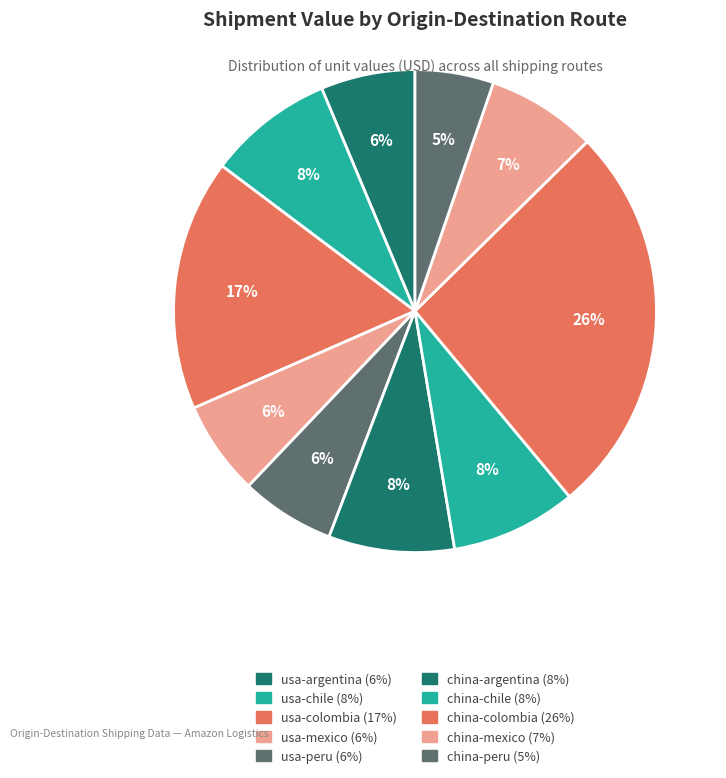

What is the change in value from usa-argentina to china-colombia?

+95